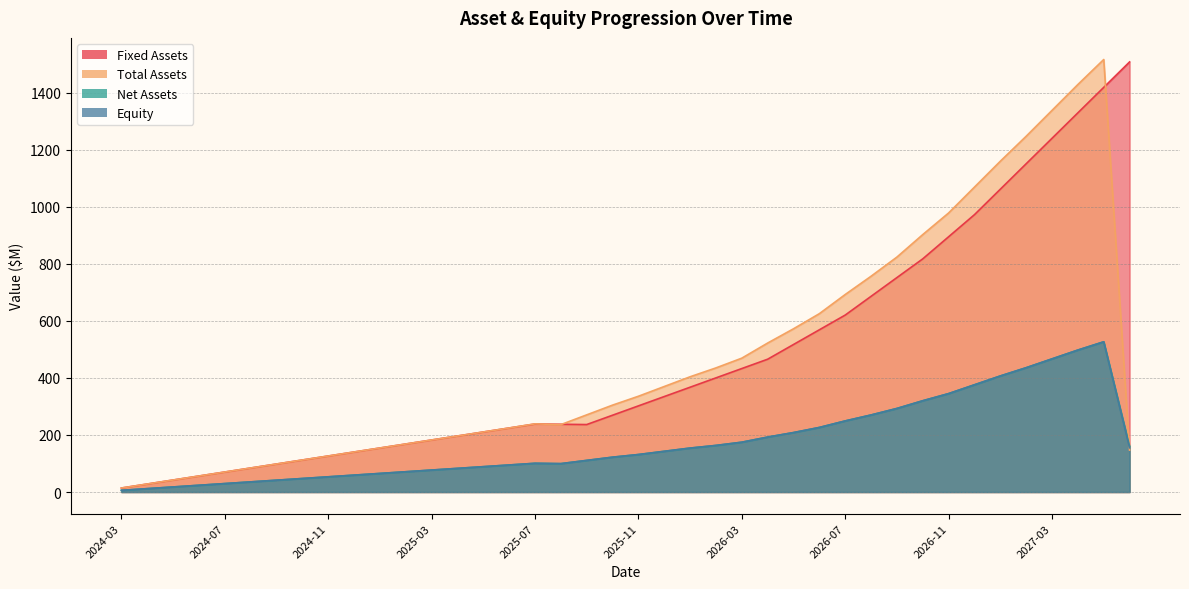

Reading left to right, what are all the values shown in this chart?

fixed_assets: 2024-03=14.0	2024-04=28.1	2024-05=42.1	2024-06=56.1	2024-07=70.2	2024-08=84.2	2024-09=98.2	2024-10=112.3	2024-11=126.3	2024-12=140.4	2025-01=154.4	2025-02=168.4	2025-03=182.5	2025-04=196.5	2025-05=210.5	2025-06=224.6	2025-07=238.6	2025-08=237.6	2025-09=236.6	2025-10=269.3	2025-11=302.1	2025-12=334.8	2026-01=367.5	2026-02=400.3	2026-03=433.0	2026-04=465.8	2026-05=517.3	2026-06=568.9	2026-07=620.5	2026-08=686.3	2026-09=752.0	2026-10=817.7	2026-11=895.2	2026-12=972.7	2027-01=1061.9	2027-02=1151.2	2027-03=1240.4	2027-04=1329.7	2027-05=1419.0	2027-06=1508.2
total_assets: 2024-03=14.0	2024-04=28.1	2024-05=42.1	2024-06=56.1	2024-07=70.2	2024-08=84.2	2024-09=98.2	2024-10=112.3	2024-11=126.3	2024-12=140.4	2025-01=154.4	2025-02=168.4	2025-03=182.5	2025-04=196.5	2025-05=210.5	2025-06=224.6	2025-07=239.0	2025-08=236.4	2025-09=270.6	2025-10=304.7	2025-11=335.8	2025-12=370.0	2026-01=404.2	2026-02=435.3	2026-03=469.4	2026-04=522.5	2026-05=572.4	2026-06=625.5	2026-07=692.6	2026-08=756.7	2026-09=823.9	2026-10=902.8	2026-11=978.6	2026-12=1069.3	2027-01=1160.0	2027-02=1247.6	2027-03=1338.3	2027-04=1429.0	2027-05=1516.7	2027-06=147.0
net_assets: 2024-03=5.9	2024-04=11.9	2024-05=17.8	2024-06=23.7	2024-07=29.6	2024-08=35.6	2024-09=41.5	2024-10=47.4	2024-11=53.3	2024-12=59.3	2025-01=65.2	2025-02=71.1	2025-03=77.1	2025-04=83.0	2025-05=88.9	2025-06=94.8	2025-07=100.8	2025-08=99.6	2025-09=110.9	2025-10=122.2	2025-11=131.5	2025-12=142.8	2026-01=154.1	2026-02=163.4	2026-03=174.7	2026-04=192.7	2026-05=208.5	2026-06=226.5	2026-07=249.3	2026-08=270.2	2026-09=293.1	2026-10=320.1	2026-11=345.1	2026-12=376.1	2027-01=407.0	2027-02=436.0	2027-03=466.9	2027-04=497.8	2027-05=526.8	2027-06=160.0
equity: 2024-03=5.9	2024-04=11.9	2024-05=17.8	2024-06=23.7	2024-07=29.6	2024-08=35.6	2024-09=41.5	2024-10=47.4	2024-11=53.3	2024-12=59.3	2025-01=65.2	2025-02=71.1	2025-03=77.1	2025-04=83.0	2025-05=88.9	2025-06=94.8	2025-07=100.8	2025-08=99.6	2025-09=110.9	2025-10=122.2	2025-11=131.5	2025-12=142.8	2026-01=154.1	2026-02=163.4	2026-03=174.7	2026-04=192.7	2026-05=208.5	2026-06=226.5	2026-07=249.3	2026-08=270.2	2026-09=293.1	2026-10=320.1	2026-11=345.1	2026-12=376.1	2027-01=407.0	2027-02=436.0	2027-03=466.9	2027-04=497.8	2027-05=526.8	2027-06=155.0